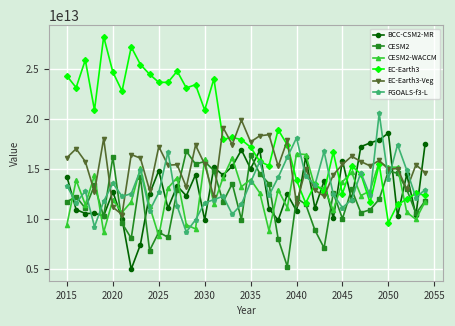

Which series has the largest total across all categories?

EC-Earth3